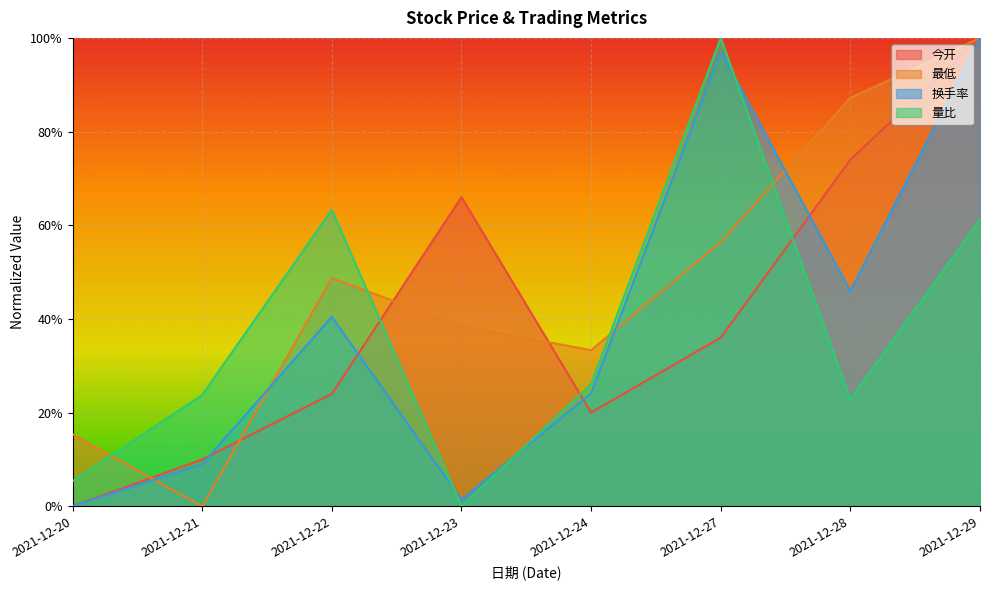

True or false: 量比 and 最低 intersect in this chart.

True